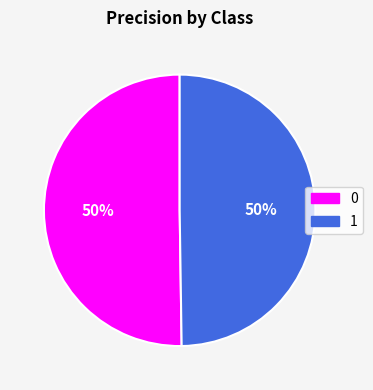

To the nearest percent, what is the average slice percentage?

50%